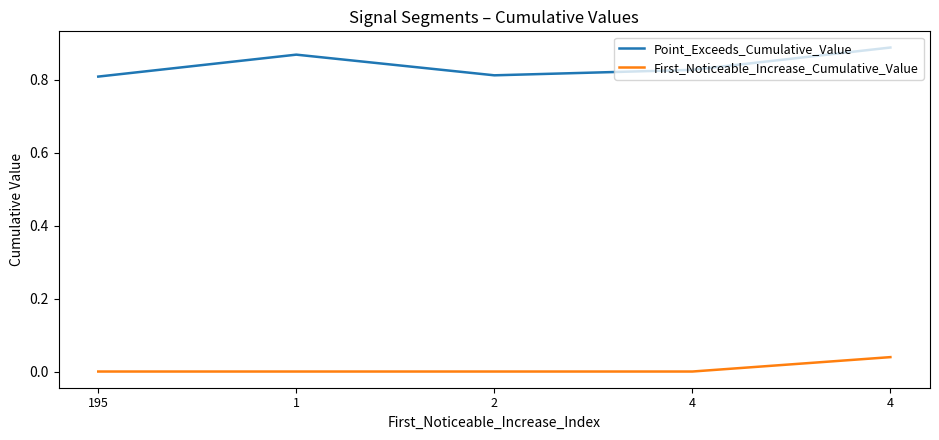

Count the number of data series in this chart.

2